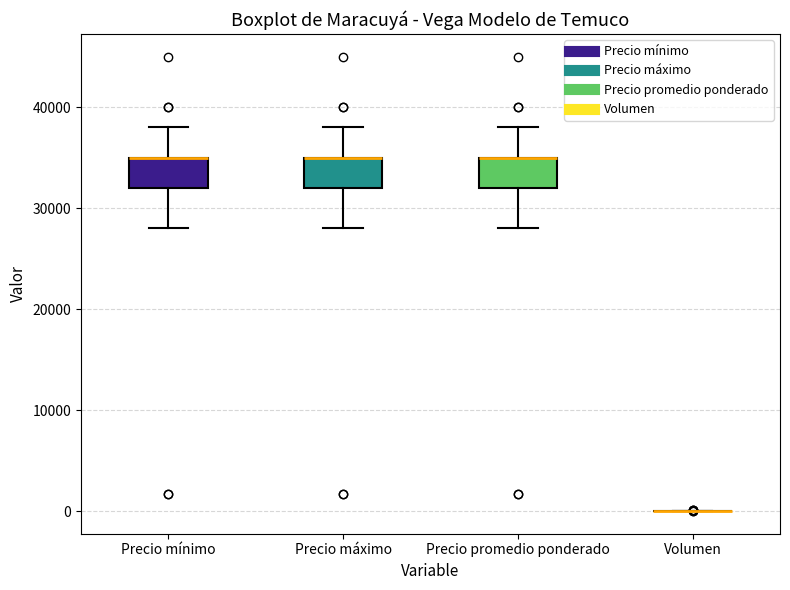

Where does the lower whisker of the box for Precio promedio ponderado end on the y-axis? The values are not printed on the chart, so give them approximately, as read against the axis.

28000